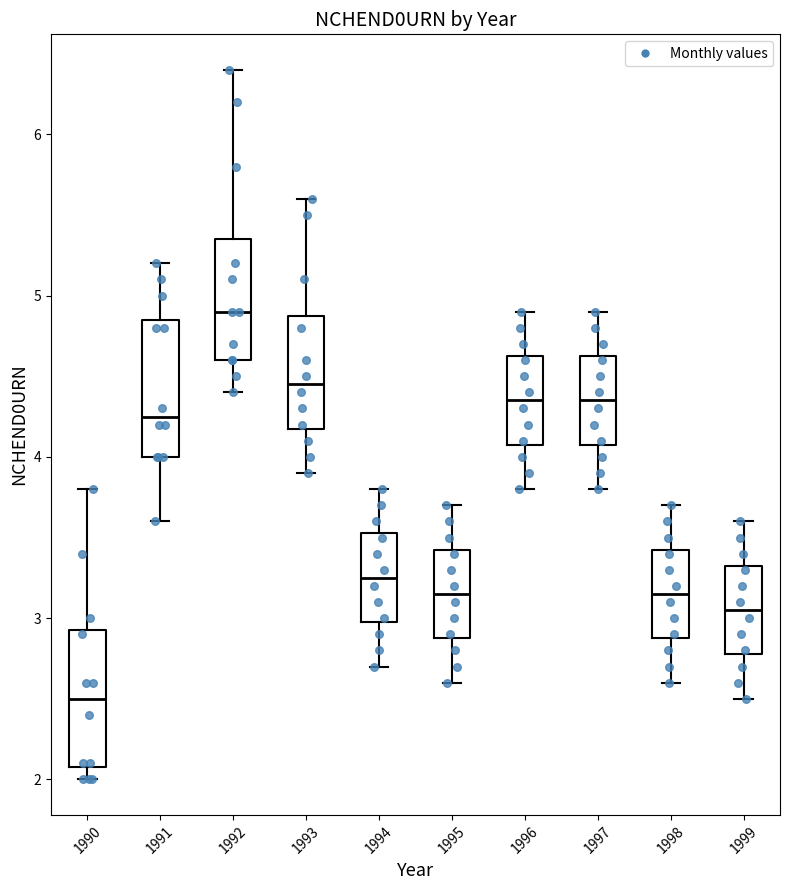

Which box has the lowest median line?

1990